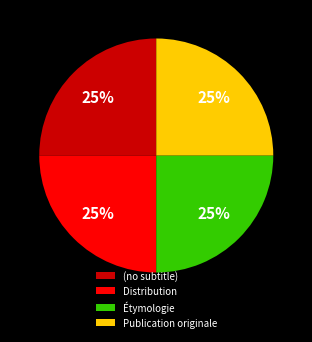

What is the ratio of the value at (no subtitle) to the value at Distribution?

1.0